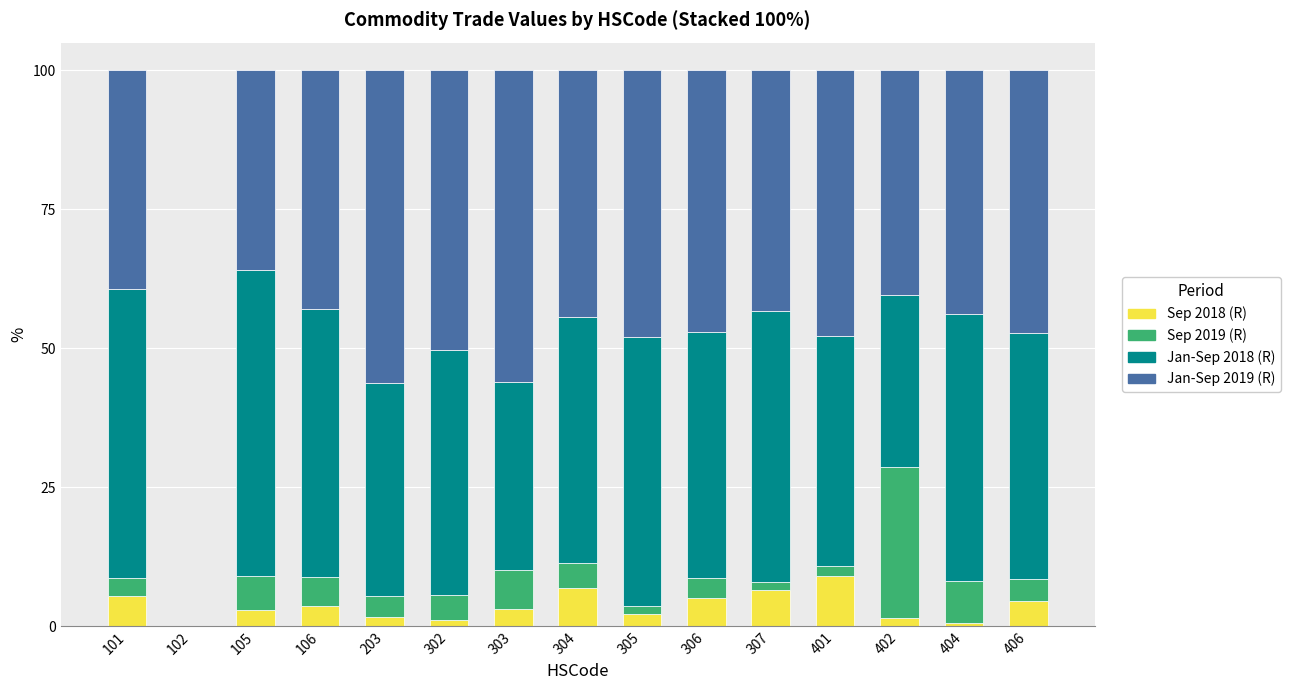

What is the highest value of the Sep 2018 (R) series?

9.1